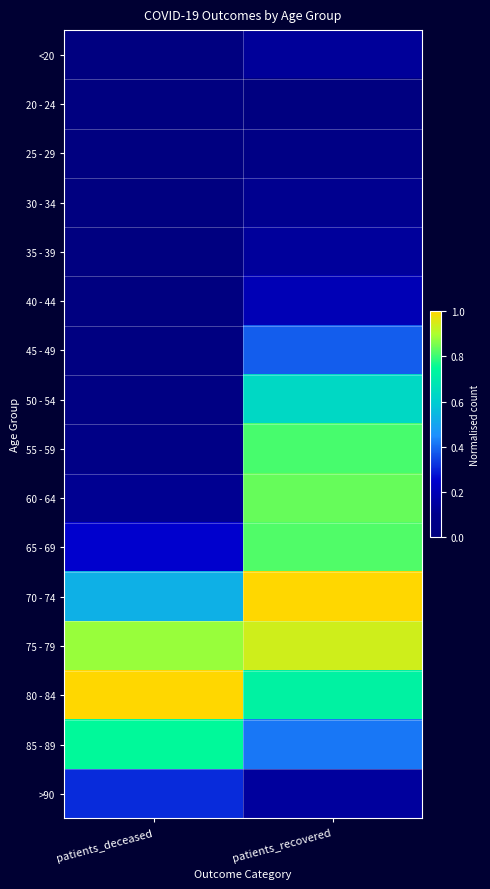

Between patients_deceased and patients_recovered, which is larger?

patients_recovered